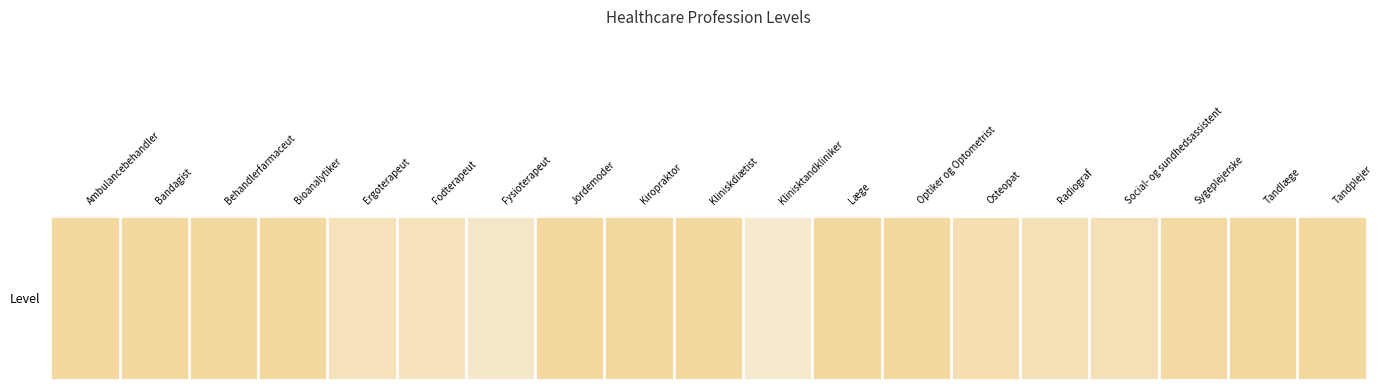

Which label corresponds to the largest value in the chart?

Læge